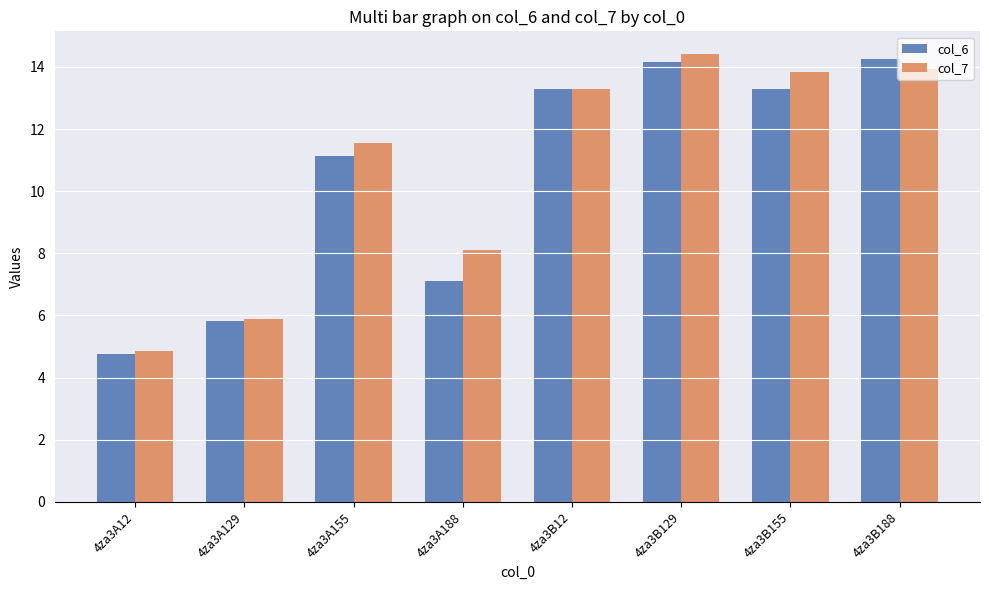

Is it true that col_6 equals 11.1 at 4za3A155?

True